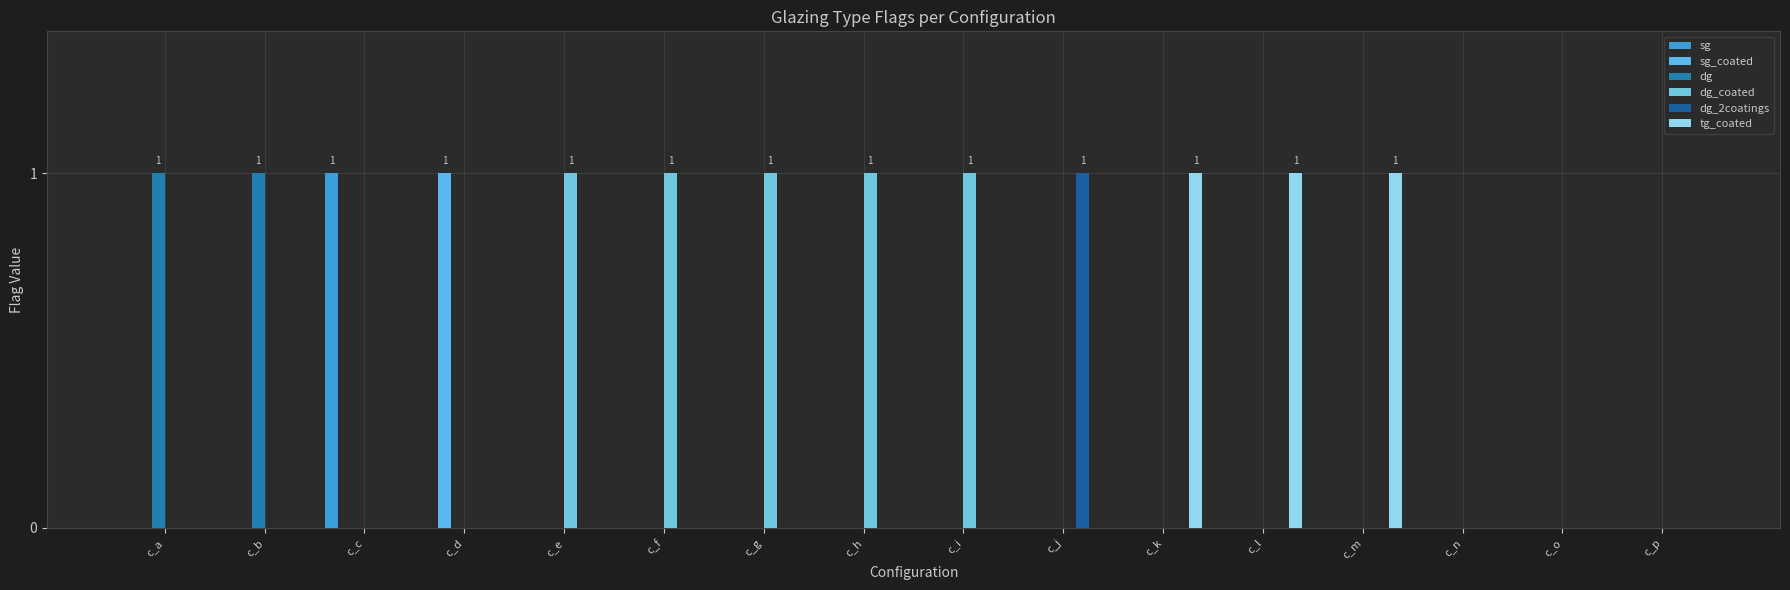

How many dg_coated values are between 0 and 1?

16